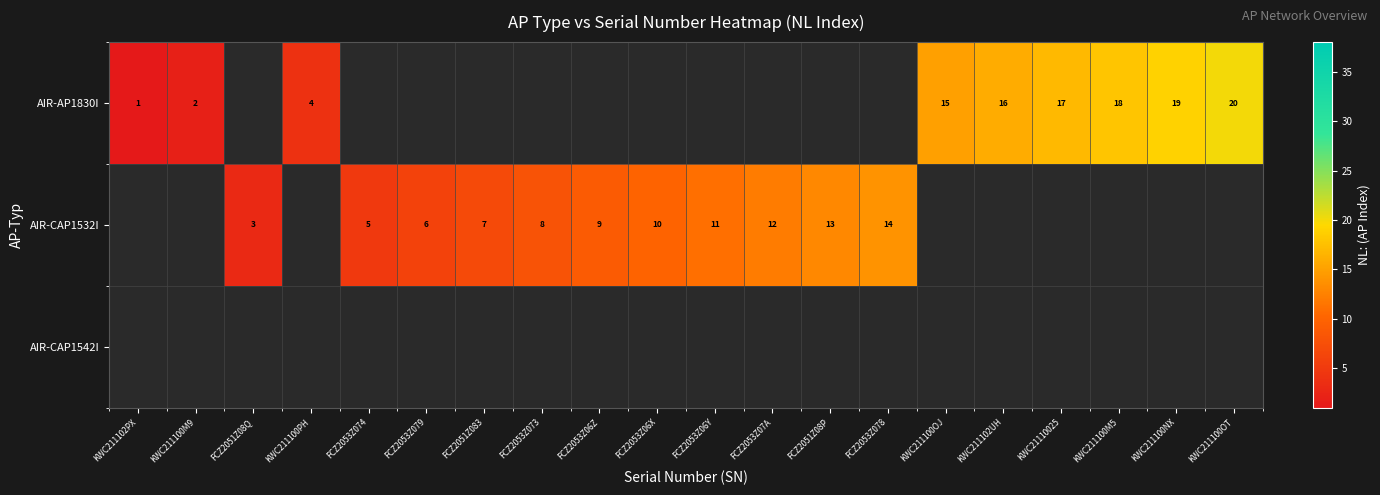

The AIR-CAP1532I series shows 2 at FCZ2051Z083. True or false?

False